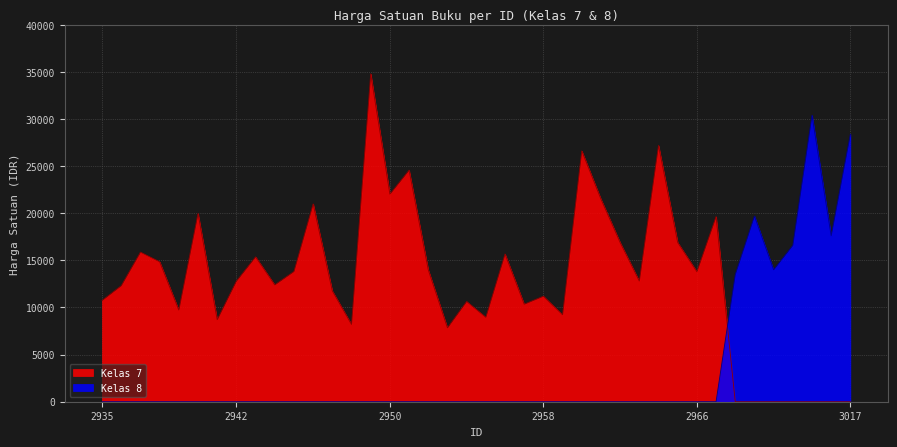

How many intersections are there between Kelas 8 and Kelas 7?

1